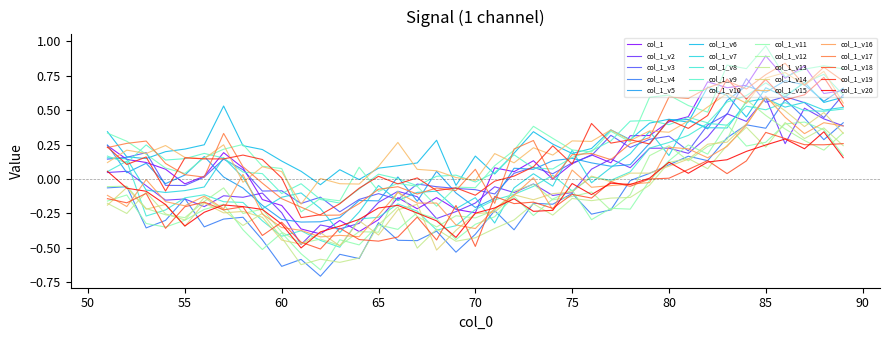

Does the chart display data point markers on the line(s)?

No